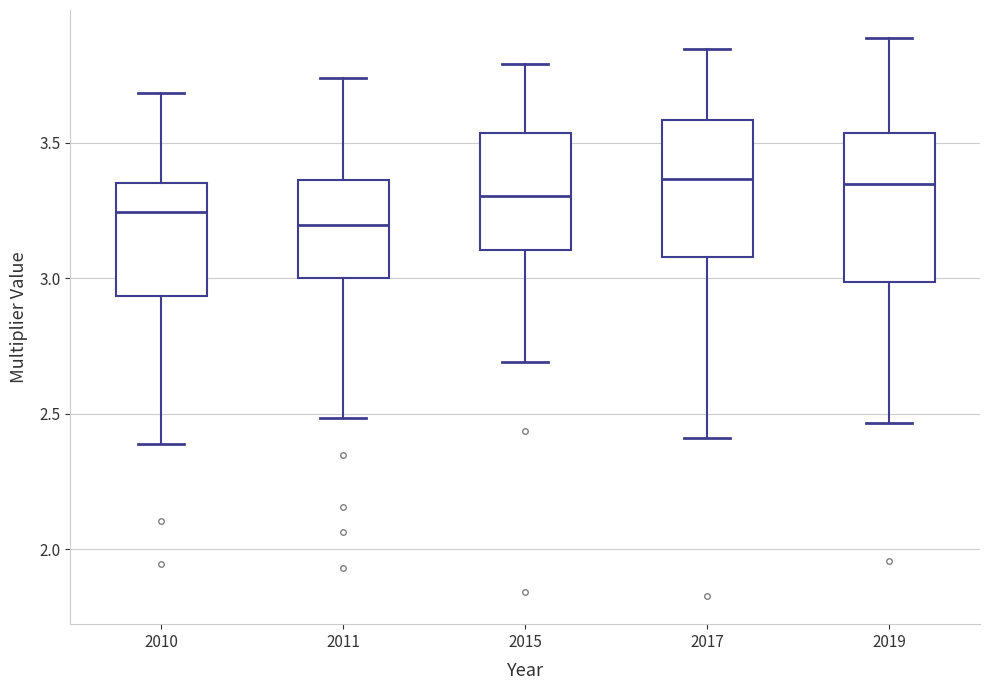

Reading left to right, read every box against the y-axis: the position of its median line, the range the box covers, and the ends of its whiskers. The values are not printed on the chart, so give them approximately, as read against the axis.

2010: median 3.25, box 2.95 to 3.35, whiskers 2.40 to 3.70
2011: median 3.20, box 3.00 to 3.35, whiskers 2.50 to 3.75
2015: median 3.30, box 3.10 to 3.55, whiskers 2.70 to 3.80
2017: median 3.35, box 3.10 to 3.60, whiskers 2.40 to 3.85
2019: median 3.35, box 3.00 to 3.55, whiskers 2.45 to 3.90